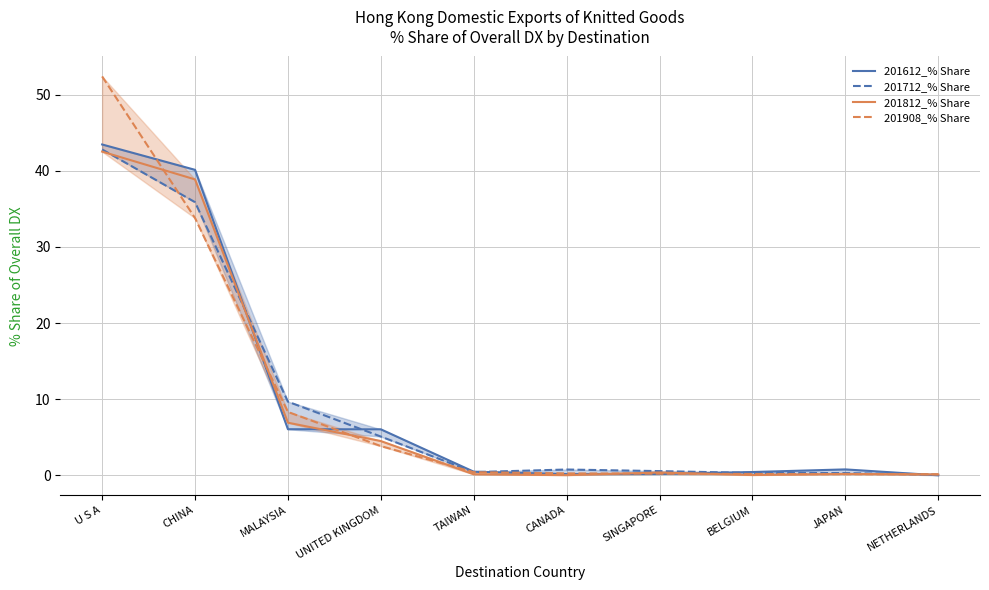

What position from the right is U S A?

10